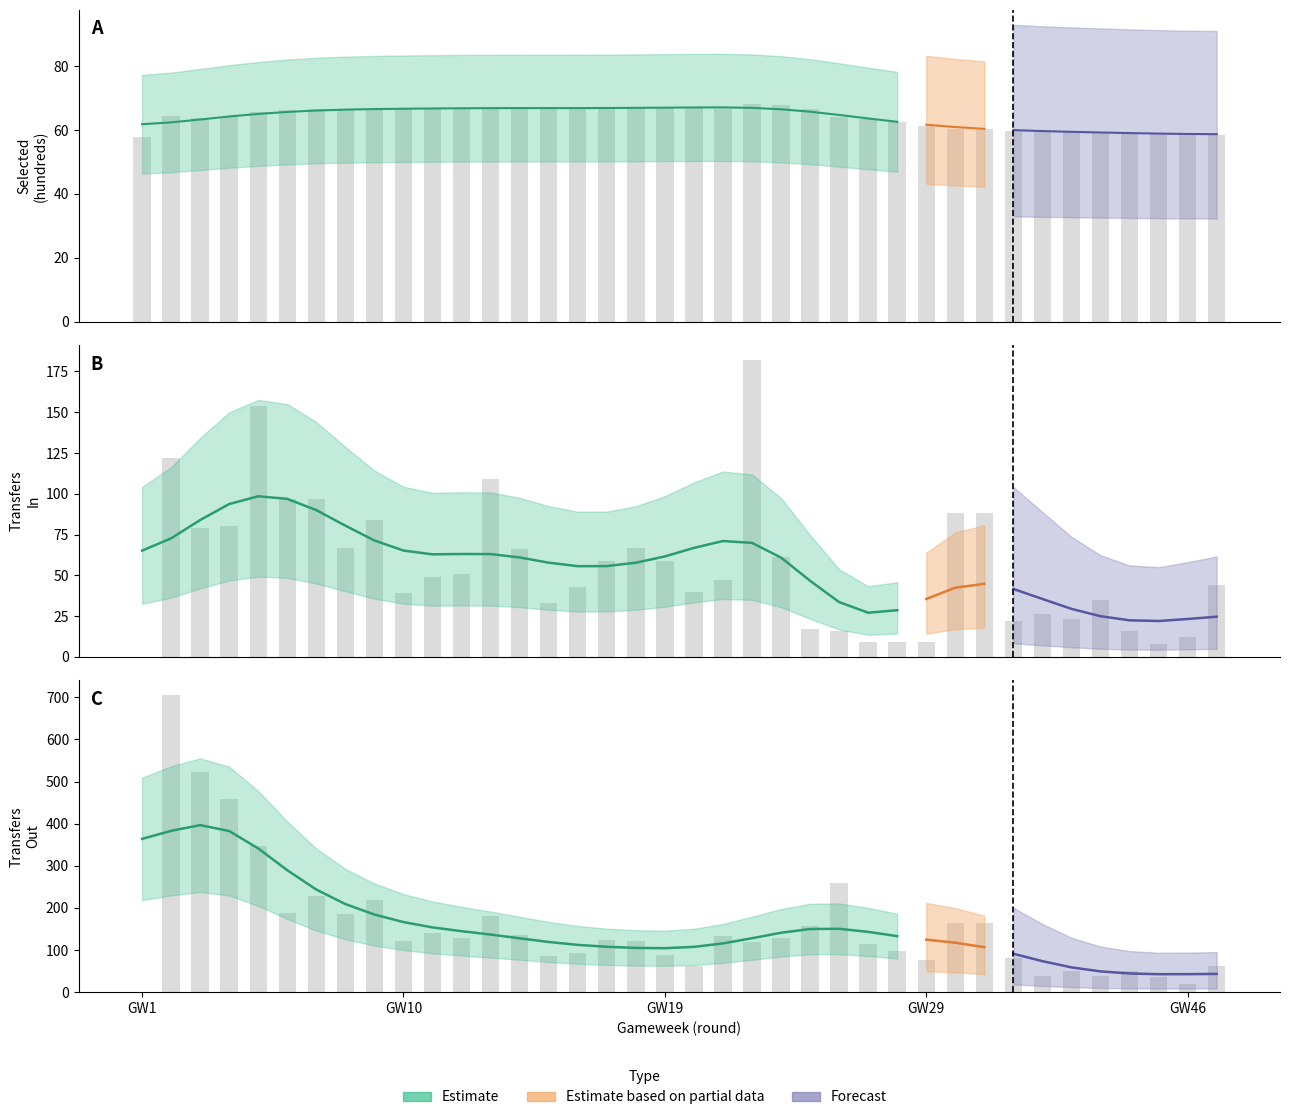

List the labels in order of transfers_in value, smallest first.

1, 45, 26, 27, 29, 46, 25, 44, 24, 40, 42, 41, 15, 43, 10, 20, 16, 47, 21, 11, 12, 17, 19, 23, 14, 8, 18, 3, 4, 9, 39, 39, 6, 7, 13, 2, 5, 22